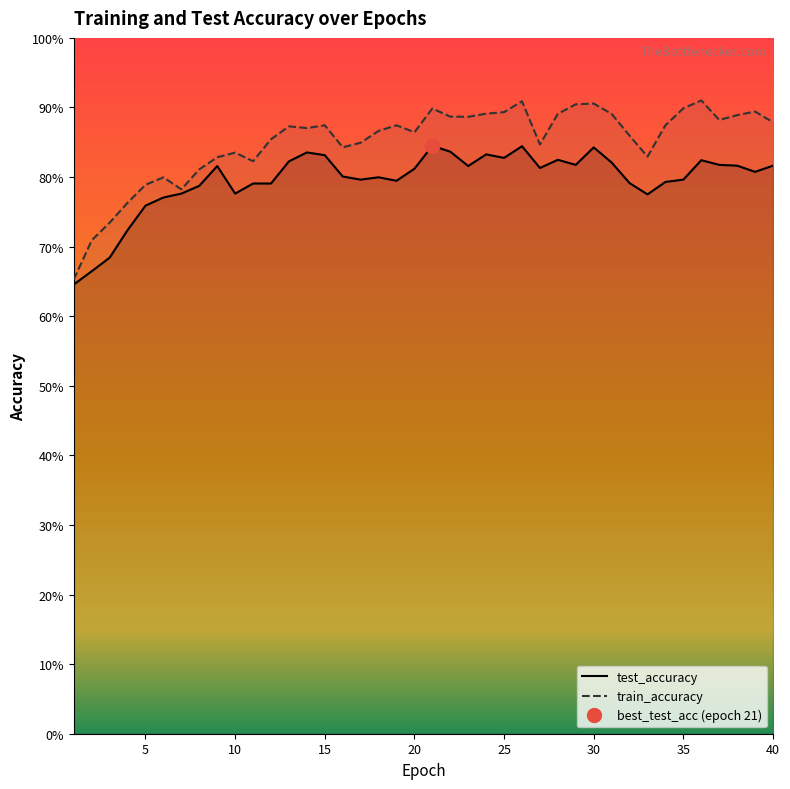

True or false: train_accuracy and test_accuracy intersect in this chart.

False